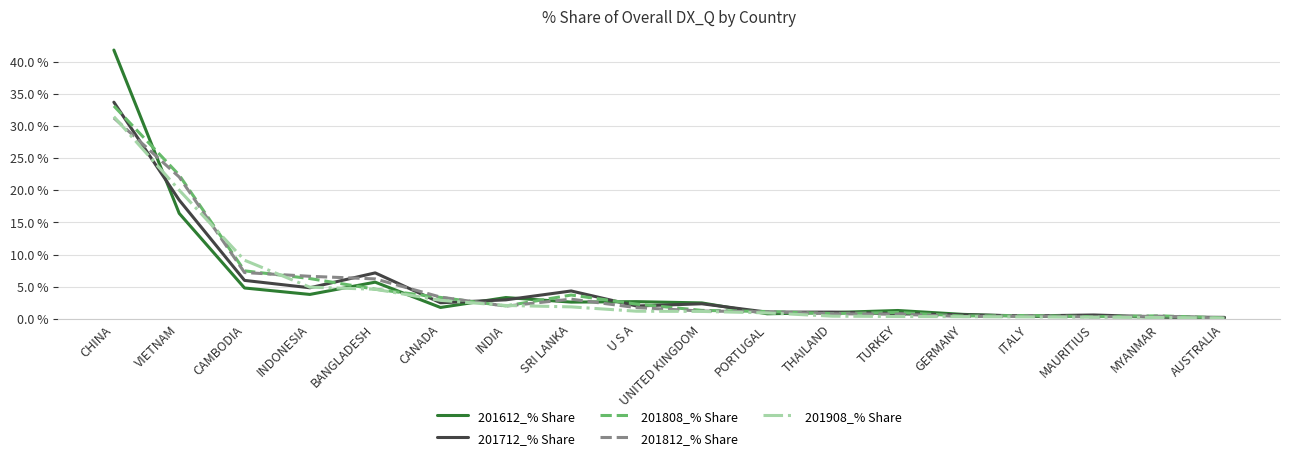

What is the spread (max minus min) of values at SRI LANKA?

2.5